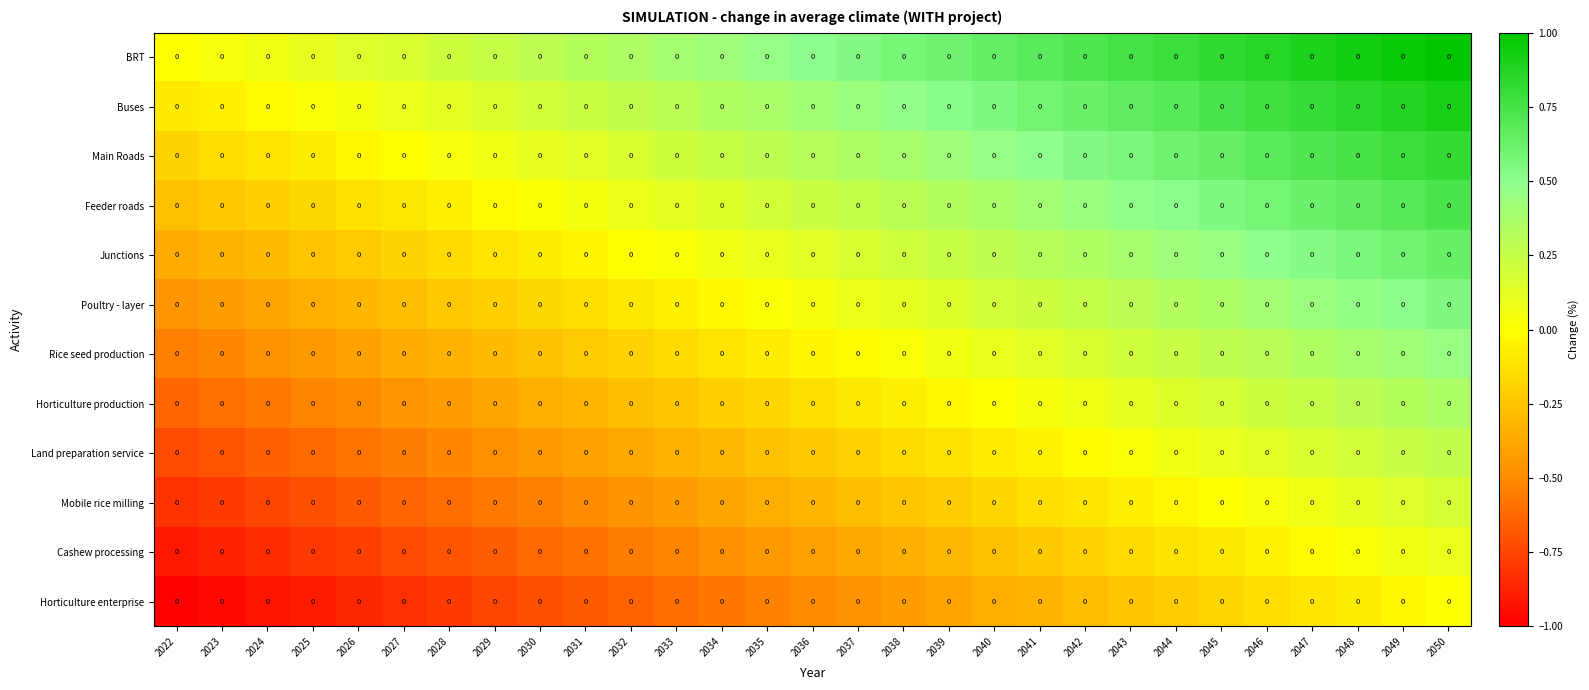

Which has a higher value, 2024 or 2038?

2038